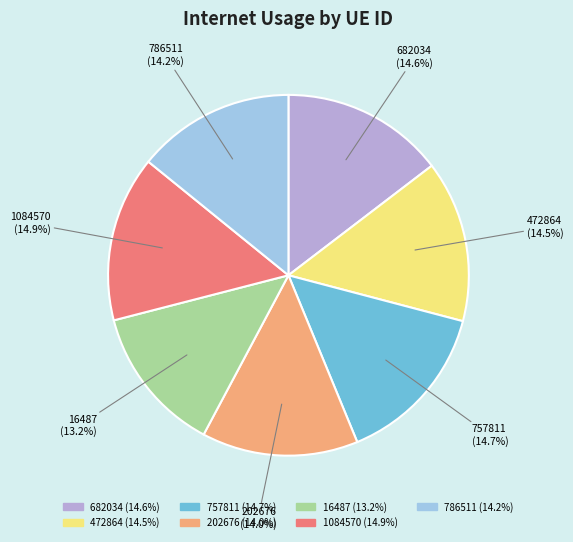

How many segments does this pie chart have?

7